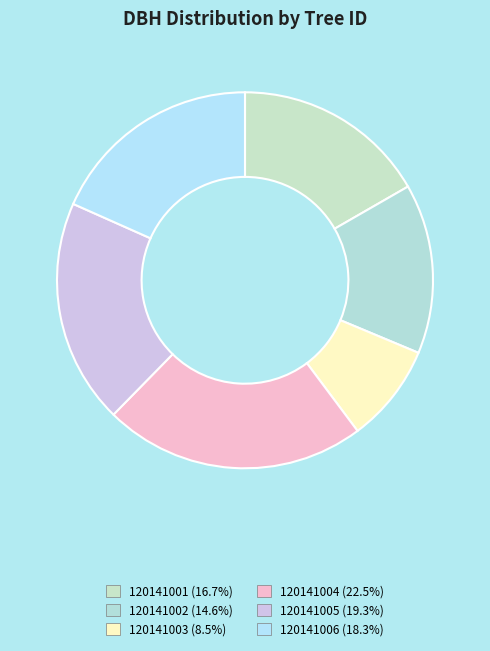

Count the number of slices in the pie.

6